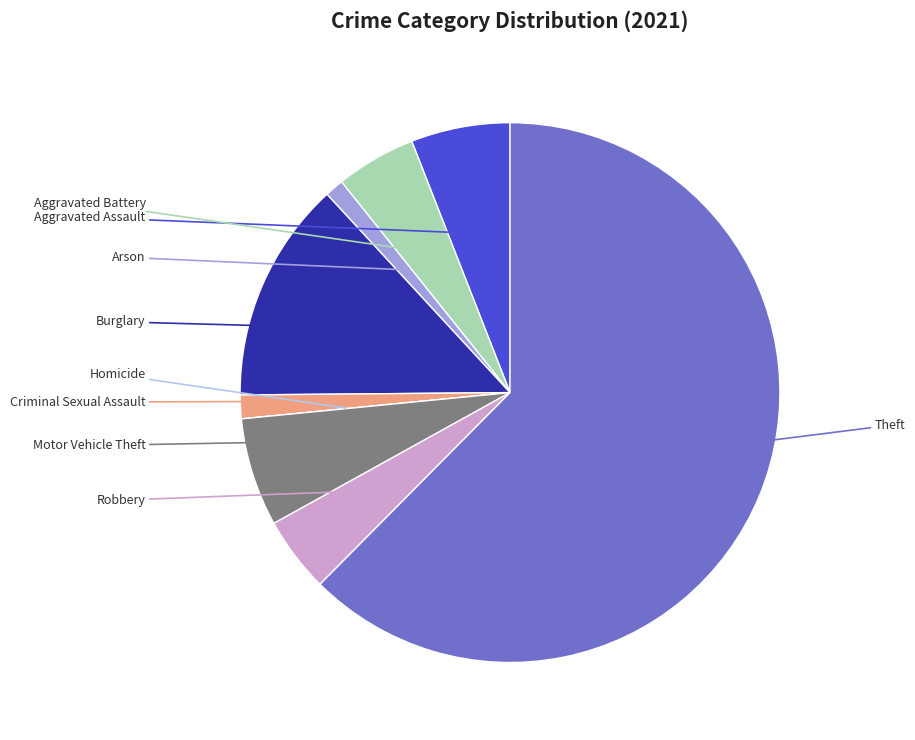

To the nearest percent, what percentage of the pie is Motor Vehicle Theft?

6%